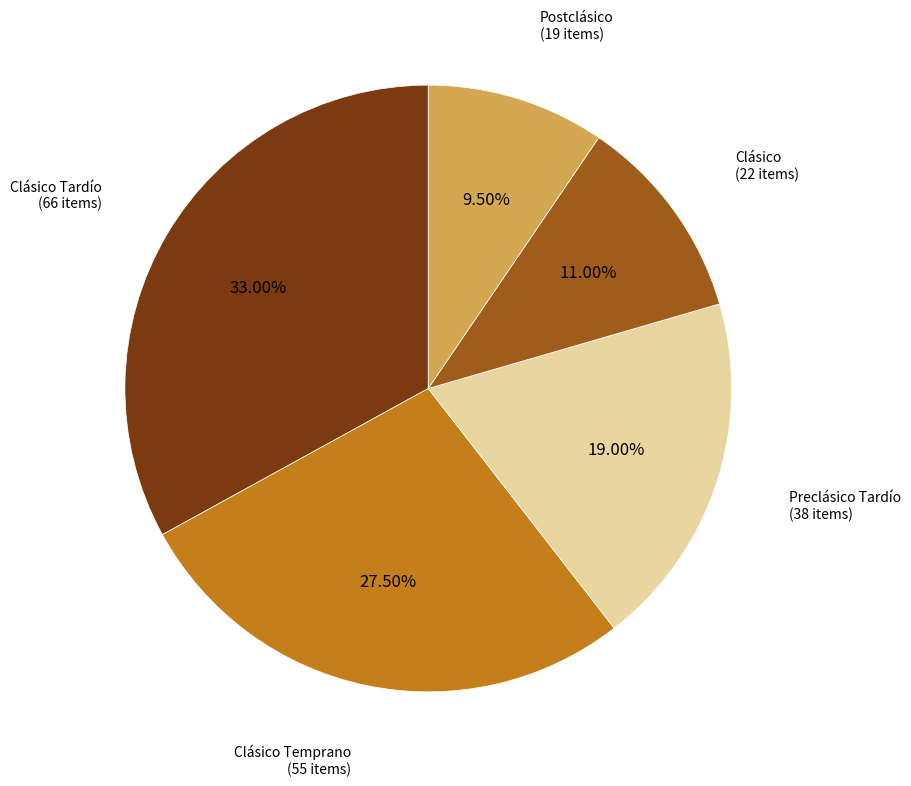

How many segments does this pie chart have?

5